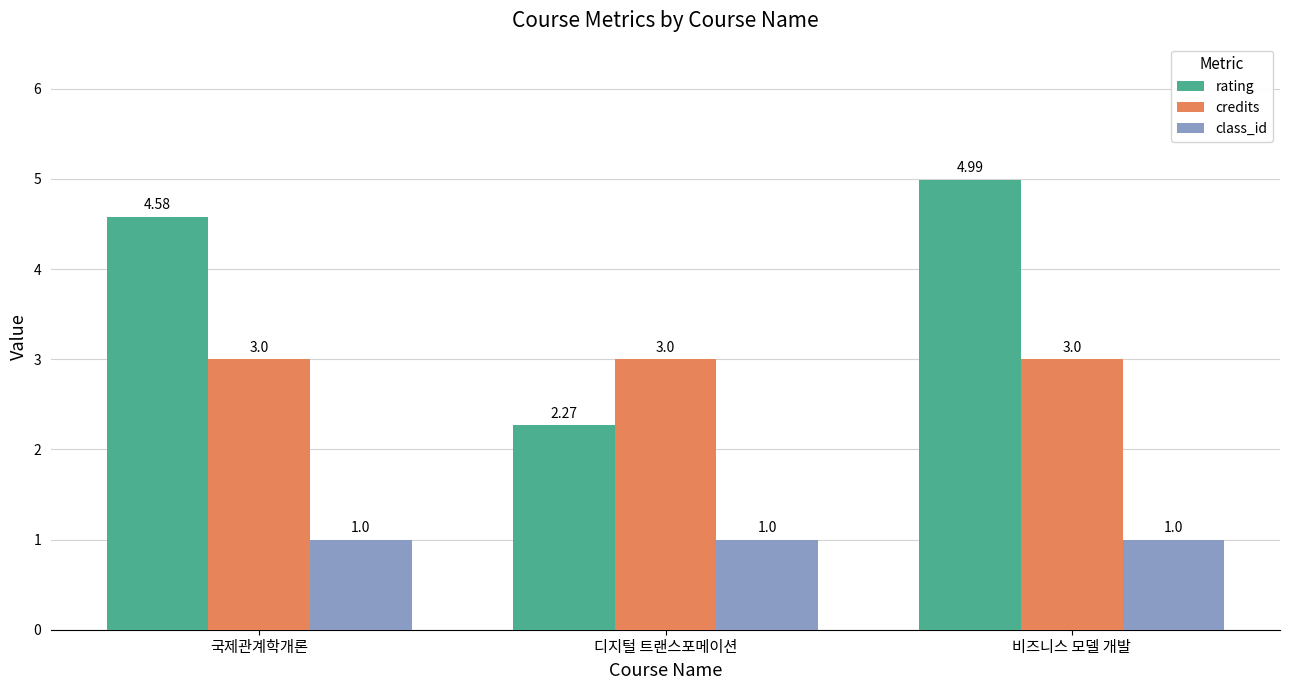

Rank the series at 비즈니스 모델 개발 from lowest to highest value.

class_id, credits, rating